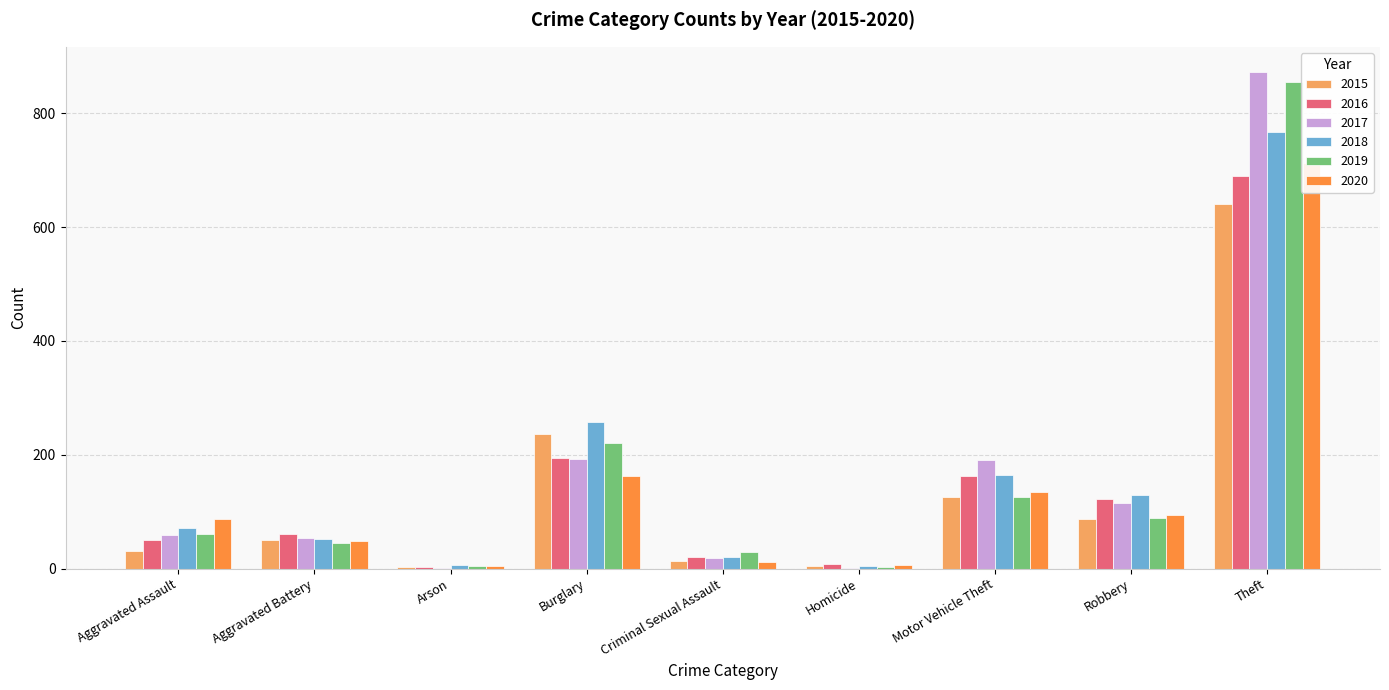

At Arson, list the series in order from smallest to largest.

2017, 2015, 2016, 2020, 2019, 2018